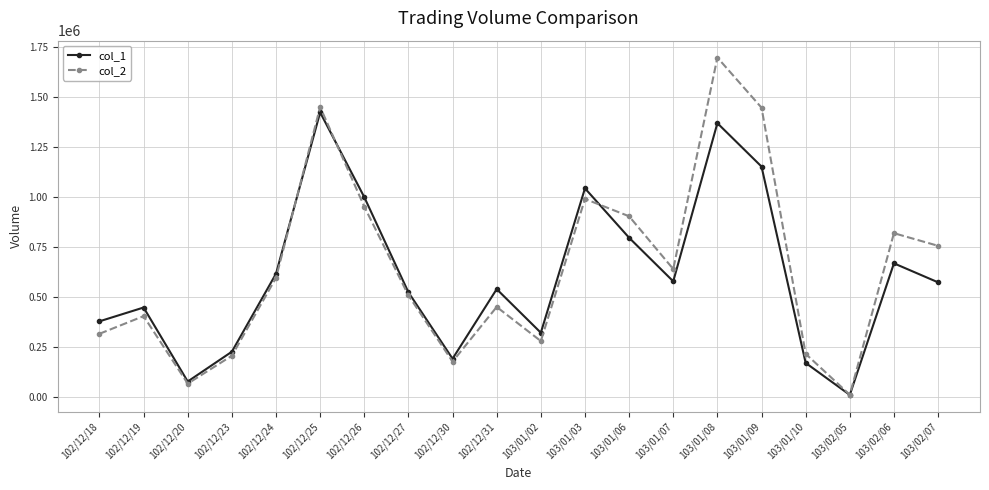

Rank the series by their maximum value, from highest to lowest.

col_2, col_1